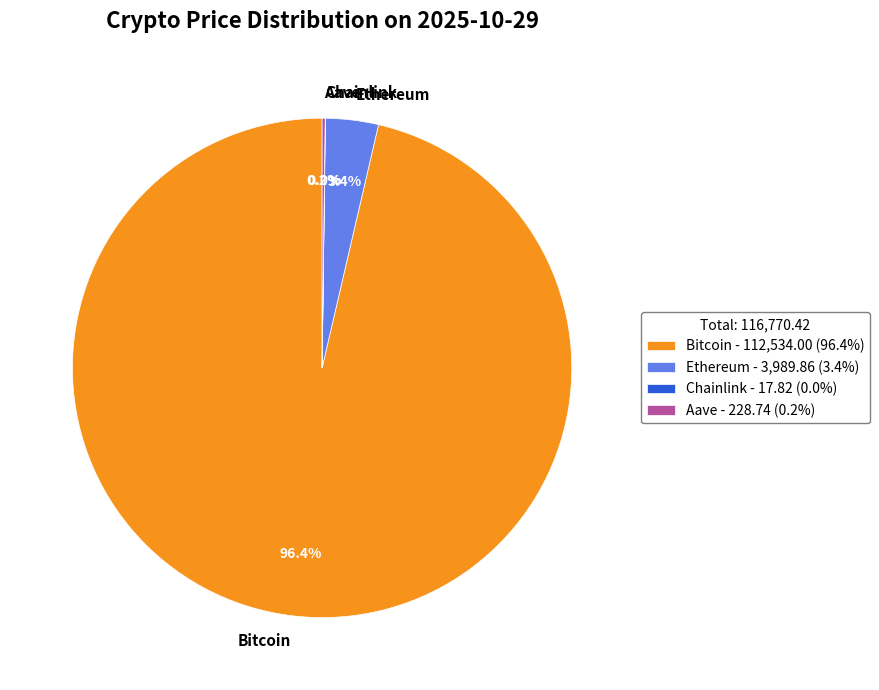

To the nearest percent, what is the difference between the largest and smallest slice percentages?

96%